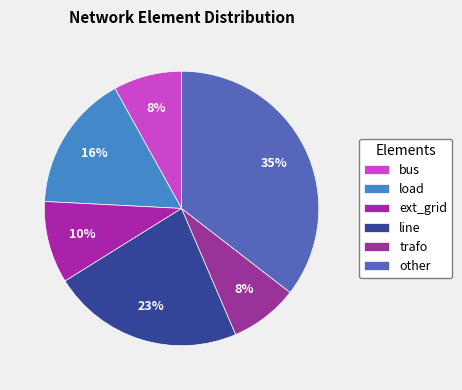

How many slices are in this pie chart?

6